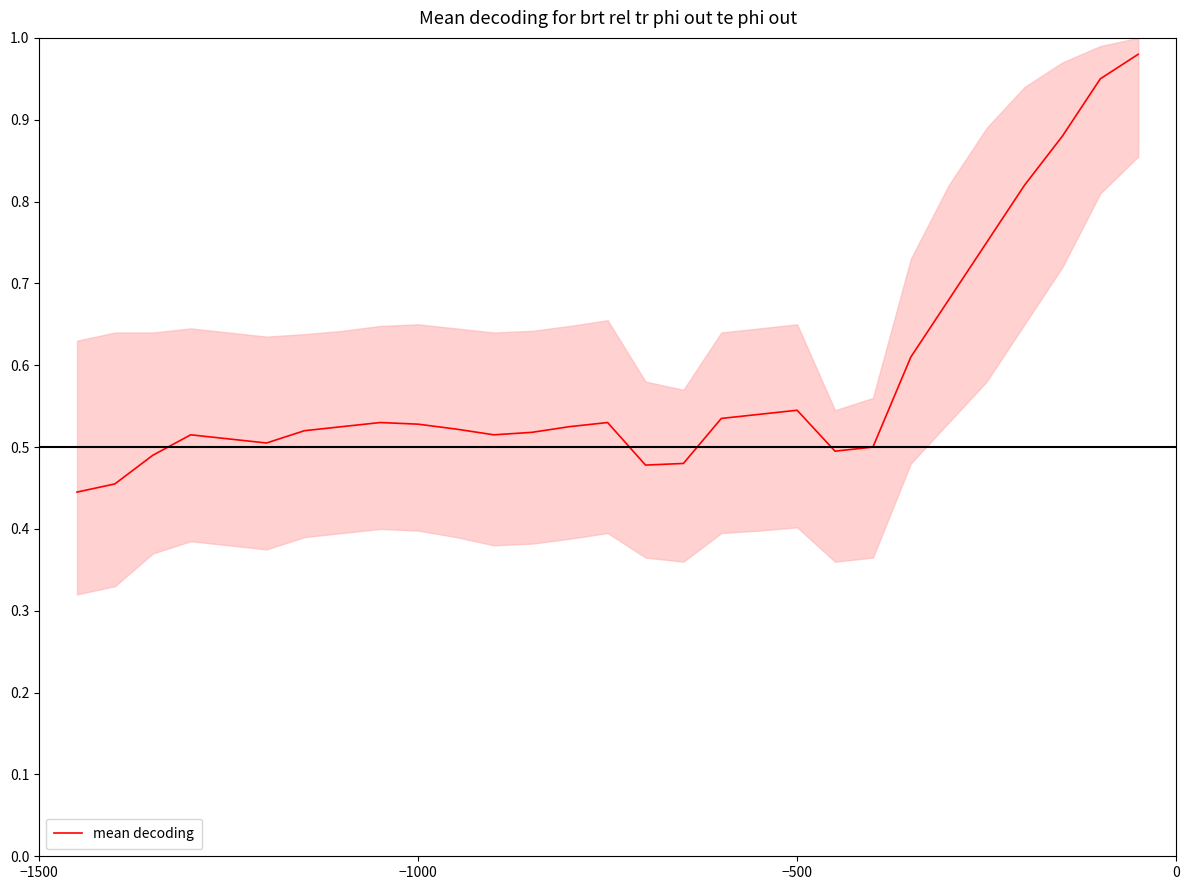

Reading right to left, list all the values displayed in this chart.

1.0	0.9	0.9	0.8	0.8	0.7	0.6	0.5	0.5	0.5	0.5	0.5	0.5	0.5	0.5	0.5	0.5	0.5	0.5	0.5	0.5	0.5	0.5	0.5	0.5	0.5	0.5	0.5	0.4